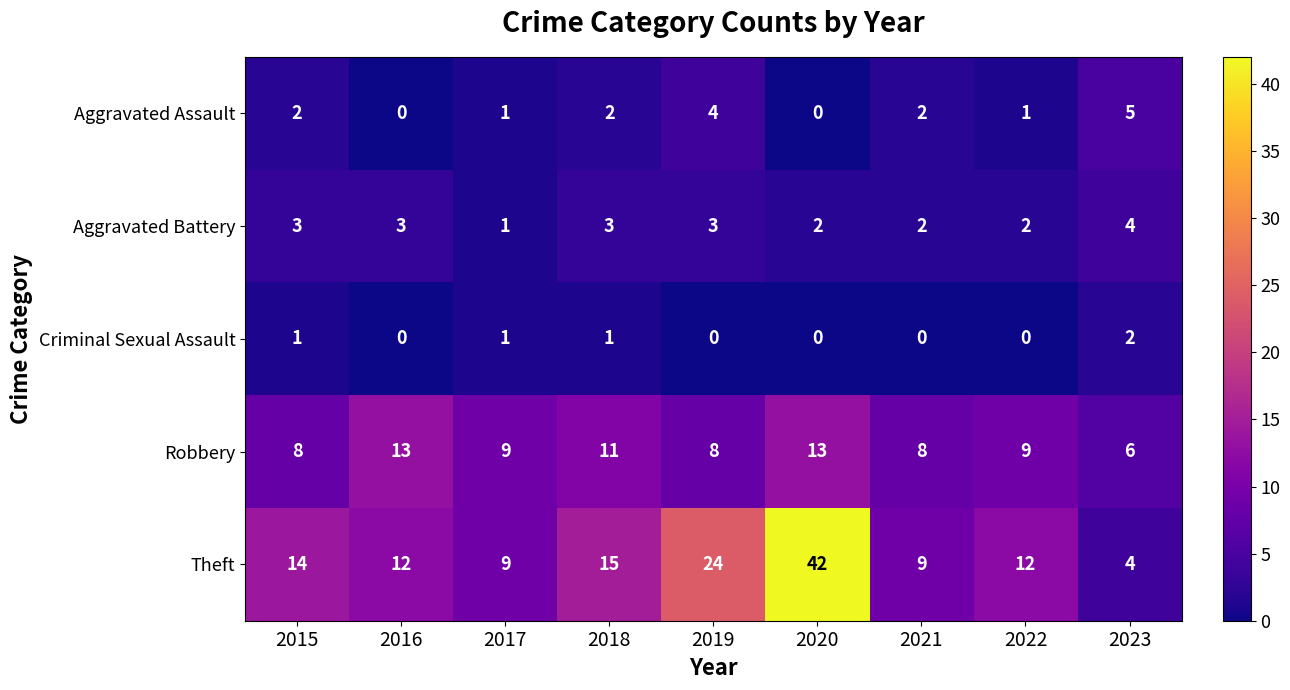

What is the spread (max minus min) of values at 2017?

8